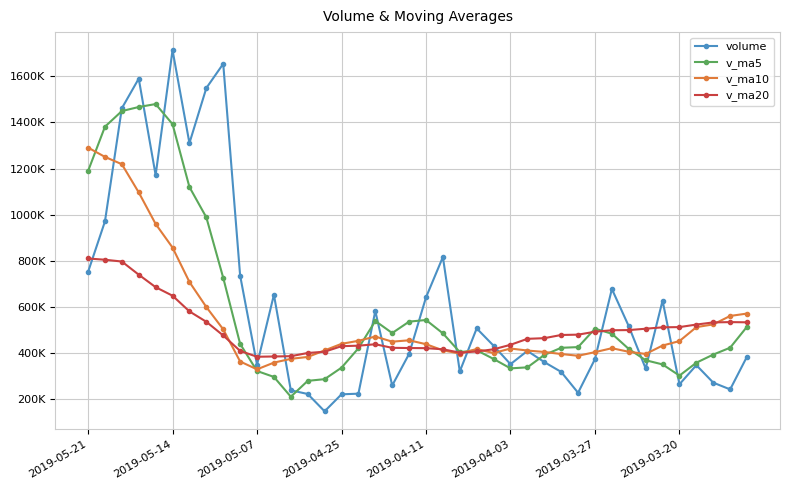

Which series has the largest range (max minus min)?

volume